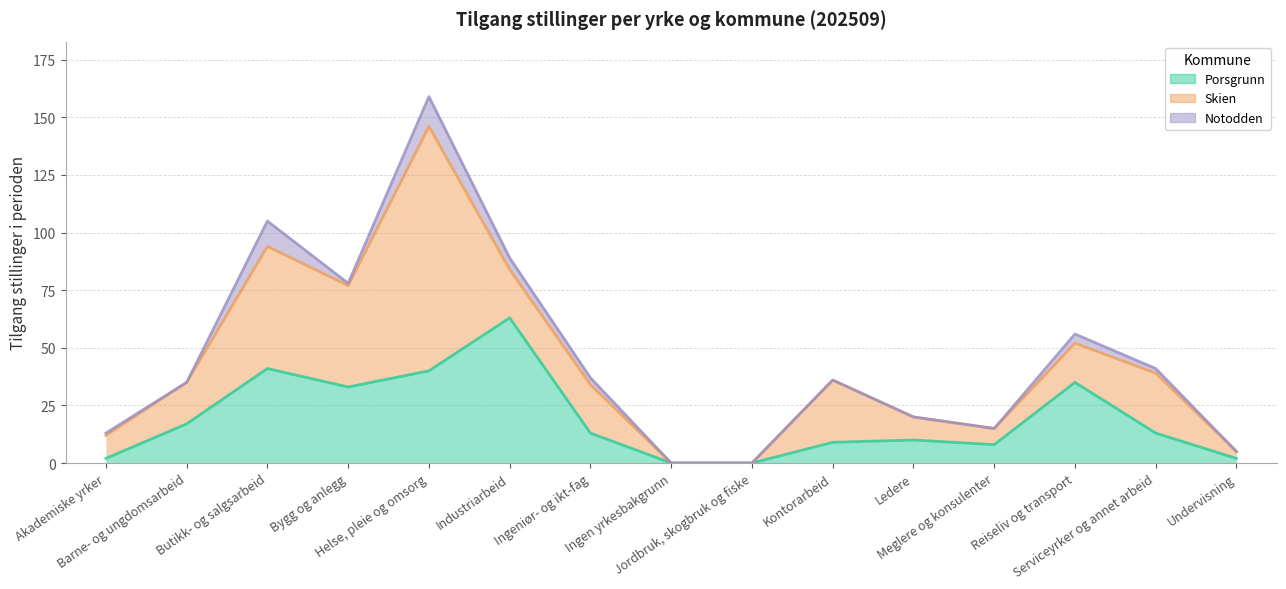

At Industriarbeid, list the series in order from largest to smallest.

Porsgrunn, Skien, Notodden